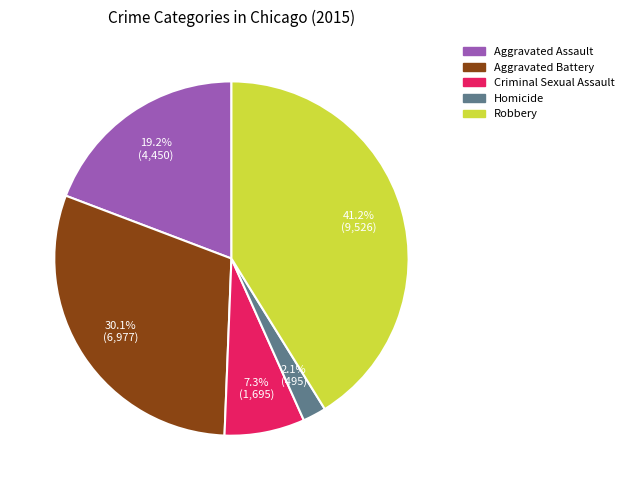

Which category has the biggest portion of the pie?

Robbery